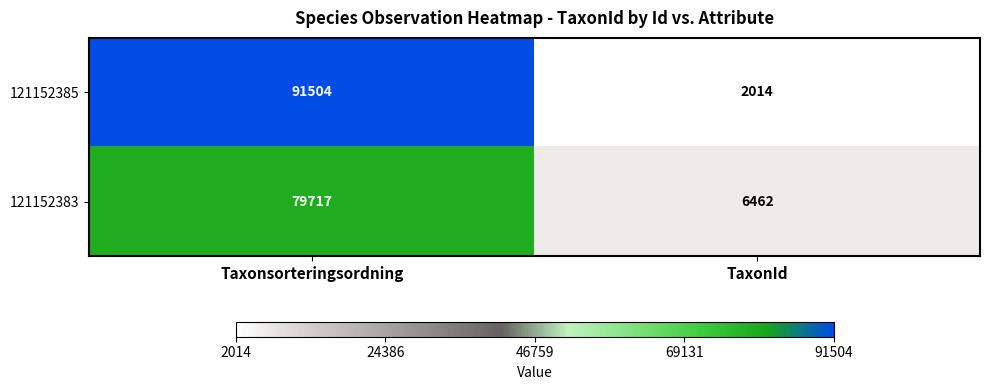

What is the spread (max minus min) of values at TaxonId?

4448